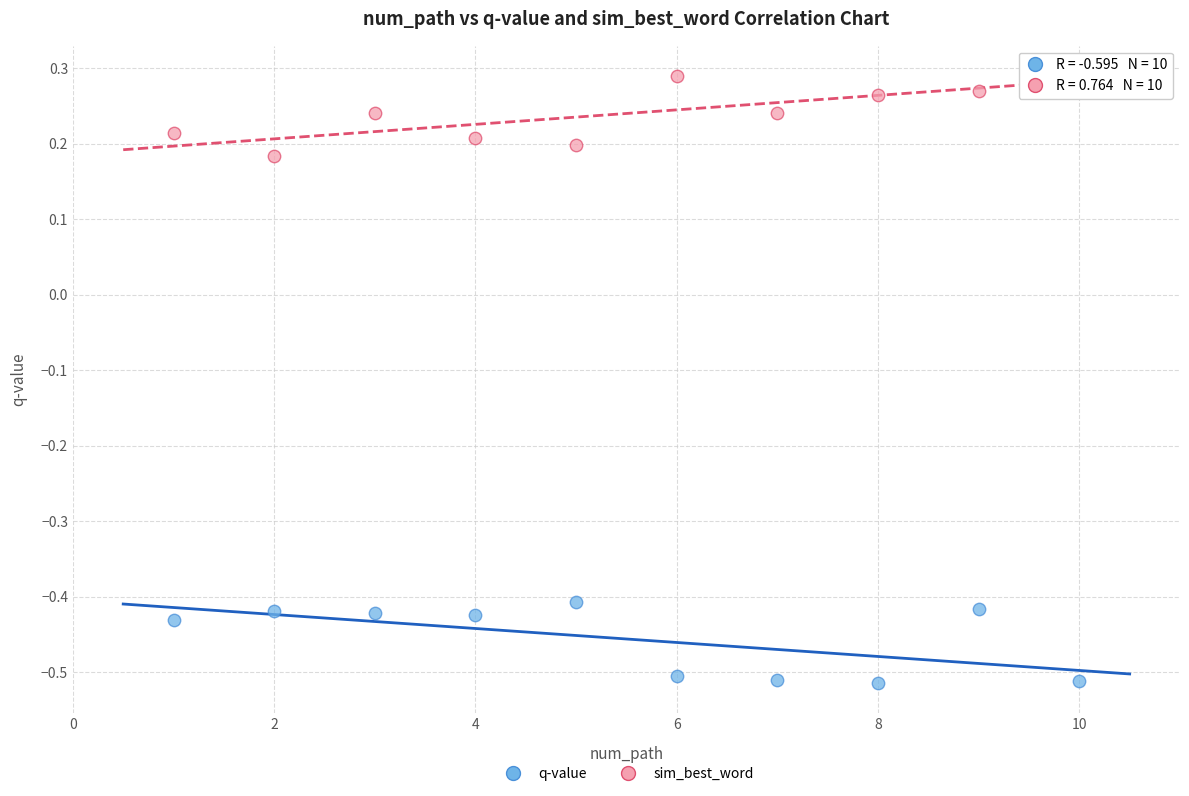

Which series reaches the minimum Y coordinate?

q-value